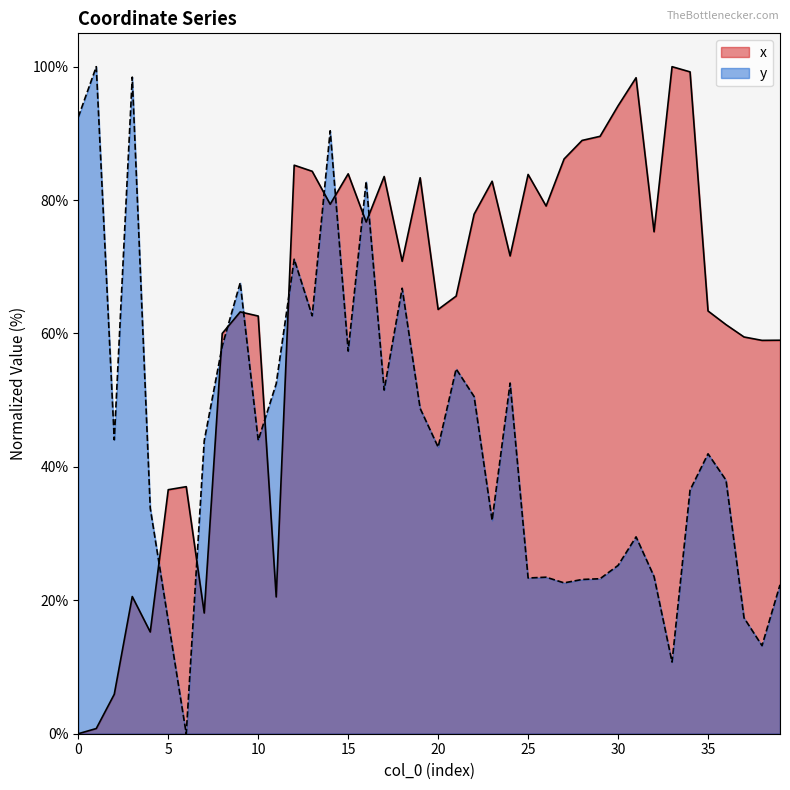

Which category has the highest value in the x series?

33